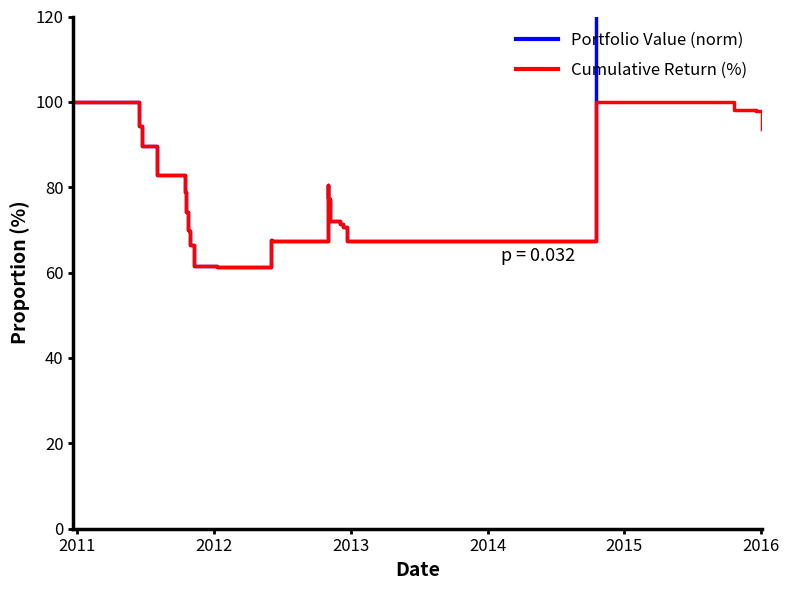

True or false: Portfolio Value (norm) has more than 1 points higher than both neighbors.

True